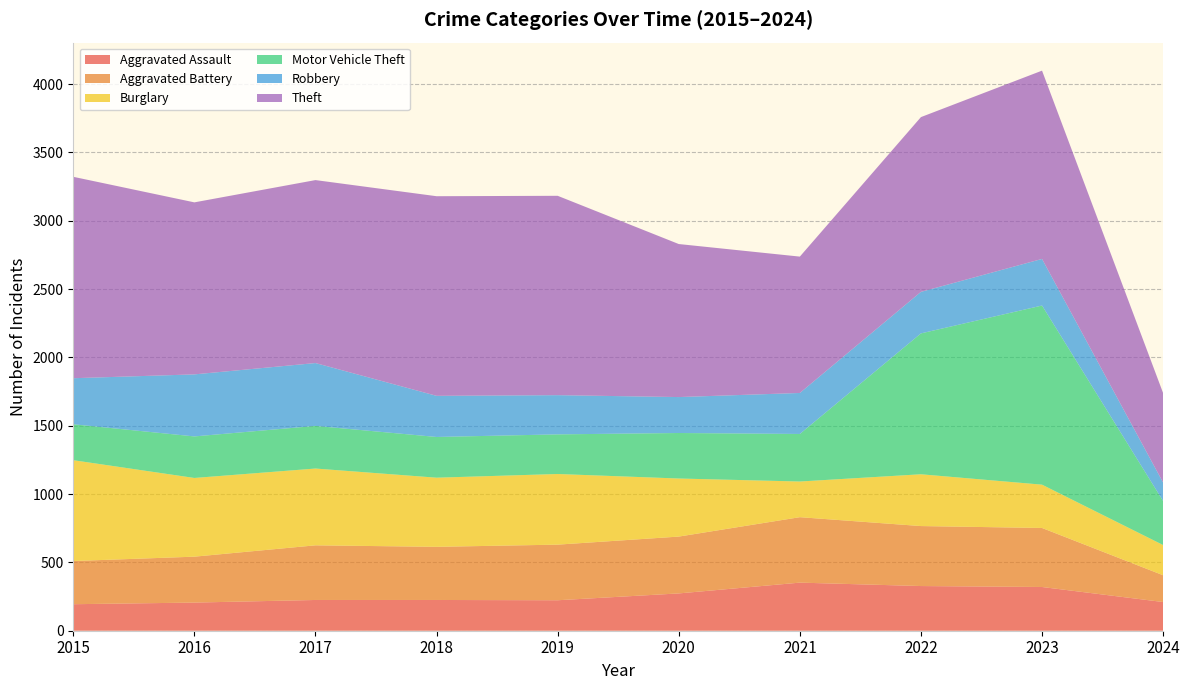

Reading right to left, what are all the values shown in this chart?

Aggravated Assault: 2024=210	2023=320	2022=327	2021=352	2020=273	2019=223	2018=225	2017=225	2016=206	2015=194
Aggravated Battery: 2024=196	2023=432	2022=439	2021=479	2020=416	2019=407	2018=389	2017=400	2016=336	2015=316
Burglary: 2024=221	2023=317	2022=379	2021=261	2020=425	2019=517	2018=506	2017=562	2016=576	2015=738
Motor Vehicle Theft: 2024=322	2023=1311	2022=1031	2021=348	2020=333	2019=290	2018=298	2017=312	2016=304	2015=263
Robbery: 2024=135	2023=341	2022=304	2021=300	2020=263	2019=287	2018=301	2017=460	2016=454	2015=337
Theft: 2024=655	2023=1378	2022=1279	2021=998	2020=1120	2019=1459	2018=1461	2017=1339	2016=1259	2015=1474